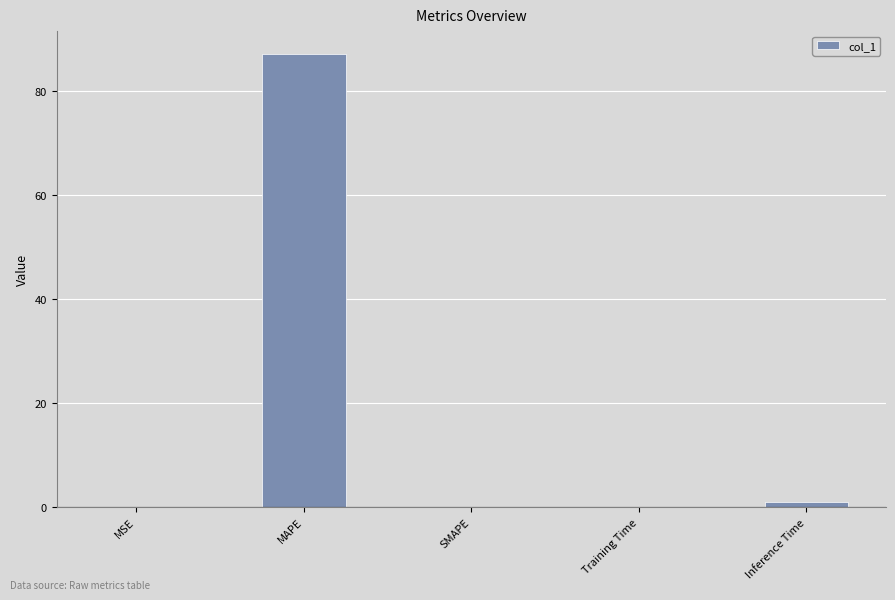

What is the change in value from Training Time to Inference Time?

+0.9